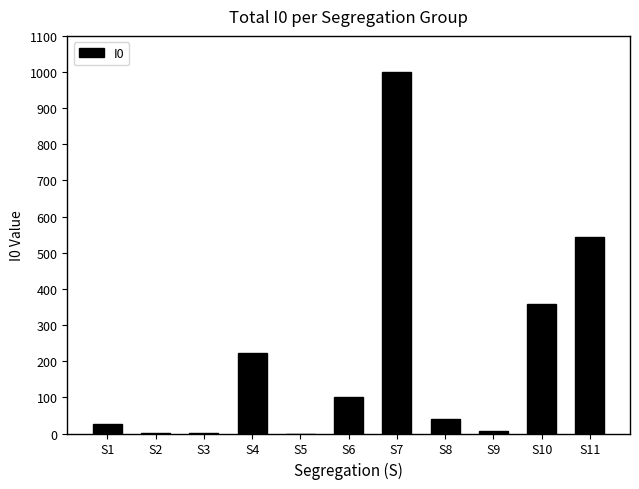

What value does the data have at S4?

223